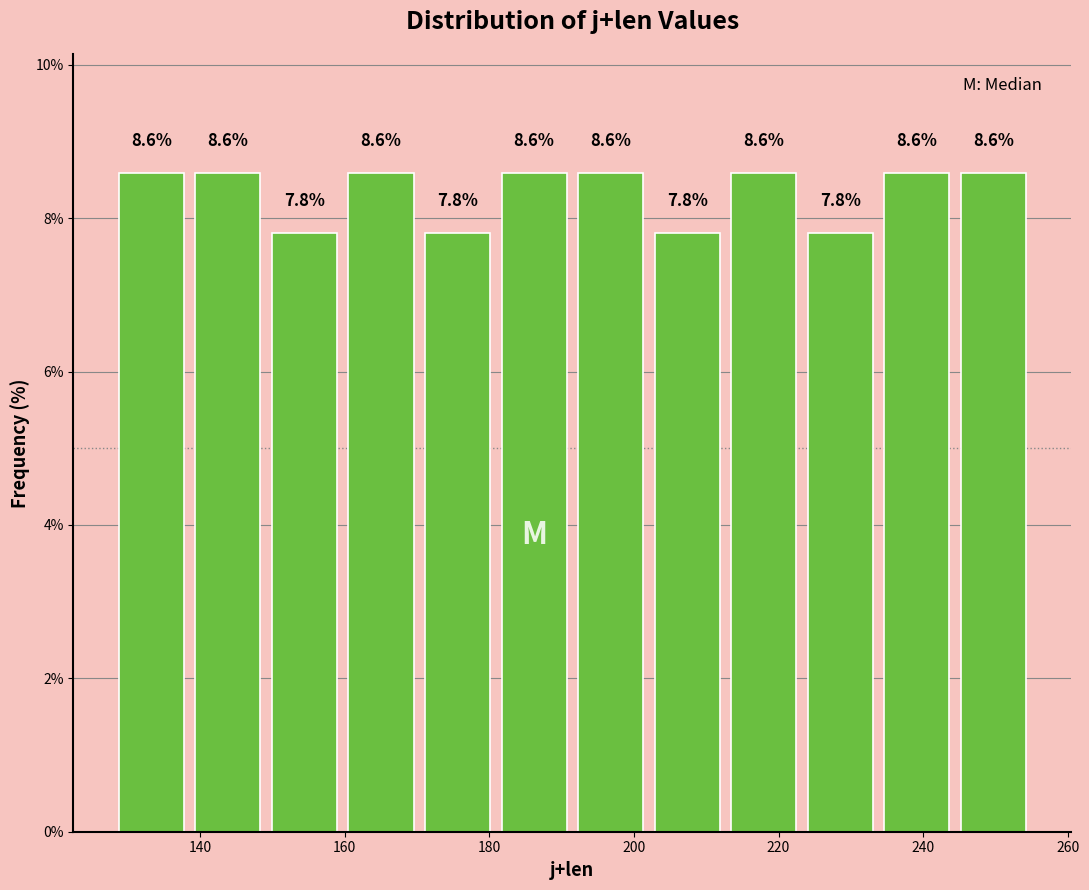

How tall is the bar that spans 224 to 234 on the x-axis? The bar edges are not printed on the chart, so give them approximately, as read against the axis.

7.8